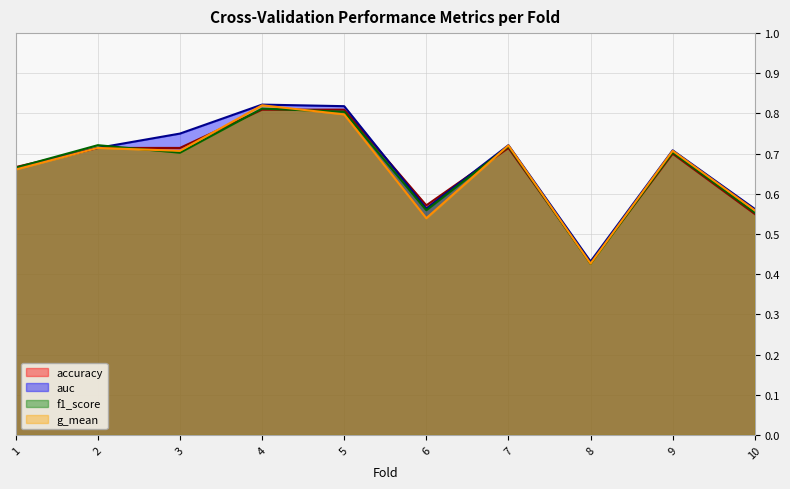

How many interior local valleys does the g_mean (line) series have?

3